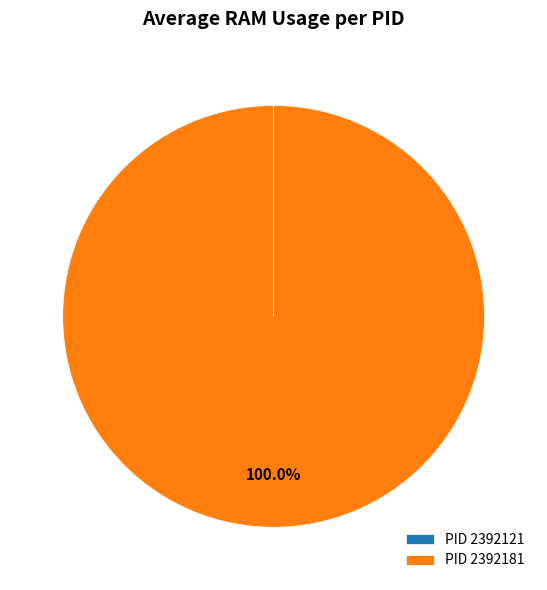

To the nearest percent, what is the difference between the largest and smallest slice percentages?

100%